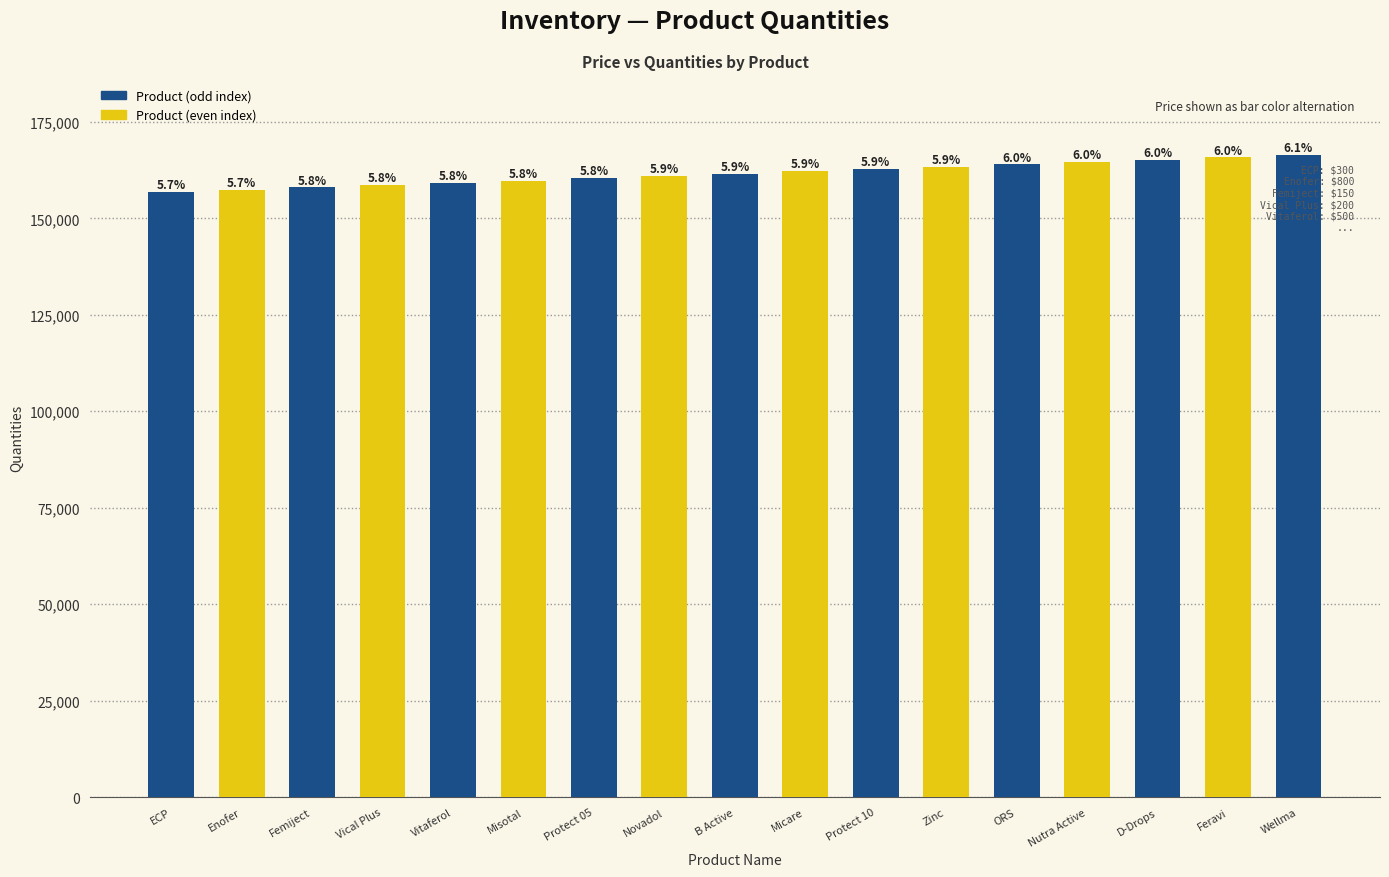

How many bars are there in total?

17